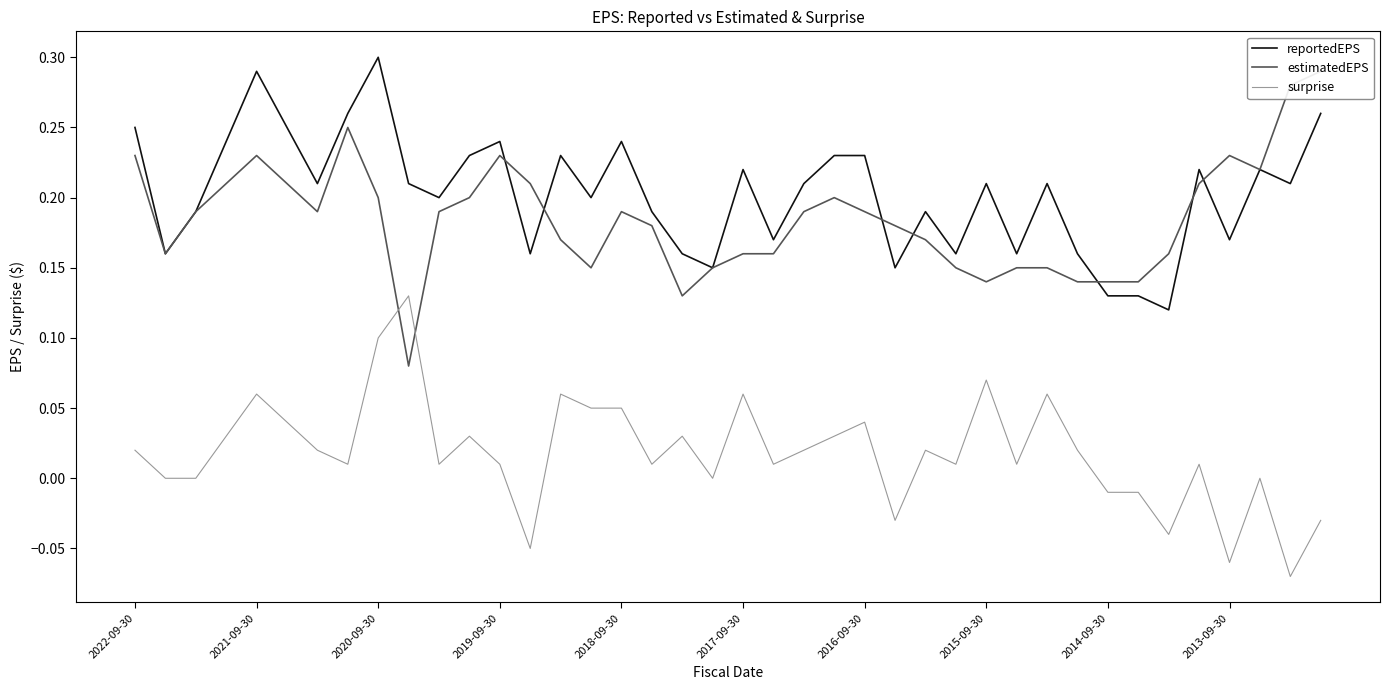

Does the chart have visible grid lines?

No